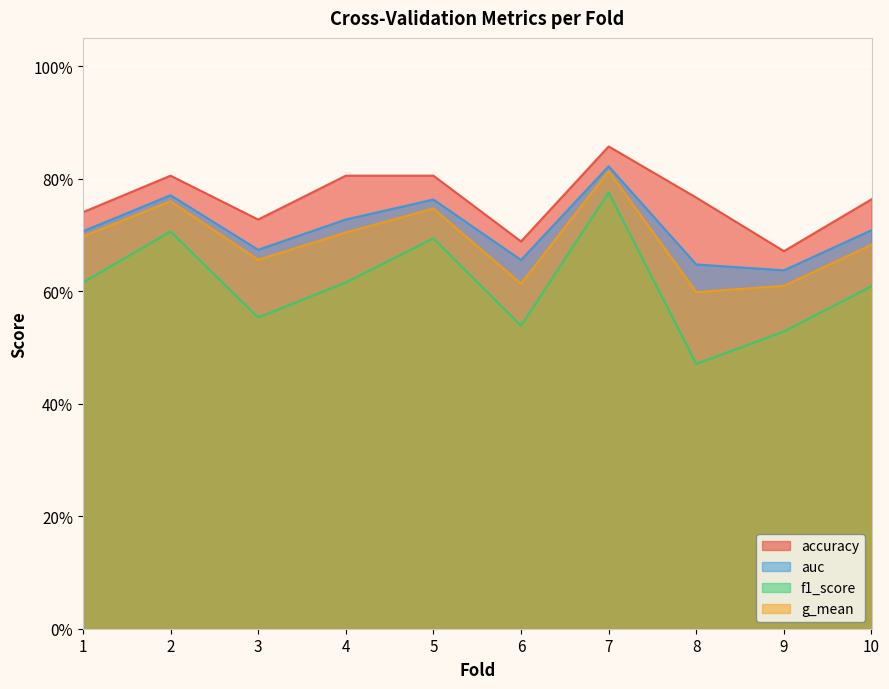

What is the difference between the highest and lowest values at 9?

0.1